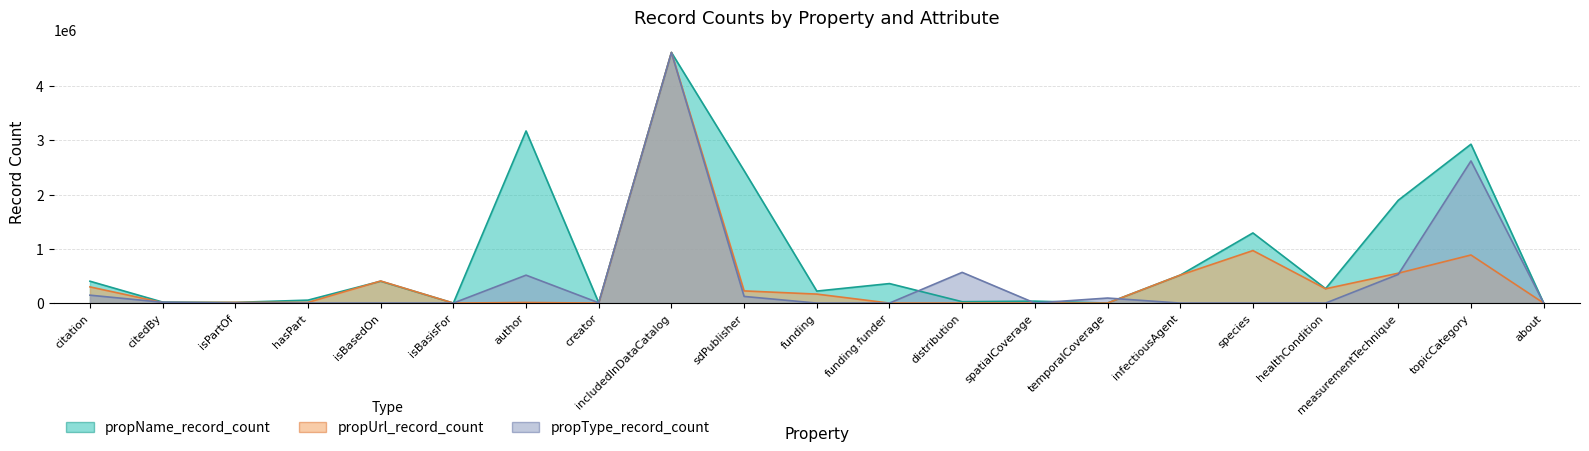

Reading left to right, list all the values displayed in this chart.

propName_record_count: 402881	18220	12591	54229	402796	80	3170791	5388	4616724	2439325	220988	359320	25322	35721	641	515123	1292171	266365	1894177	2926781	37
propUrl_record_count: 298266	9252	12586	12603	406690	122	10720	0	4616713	224121	165522	0	0	0	0	515123	967186	263397	550402	885712	37
propType_record_count: 145580	15110	72	104	585	187	514322	5388	4616713	122463	0	0	565534	660	92720	0	0	0	528378	2618409	37